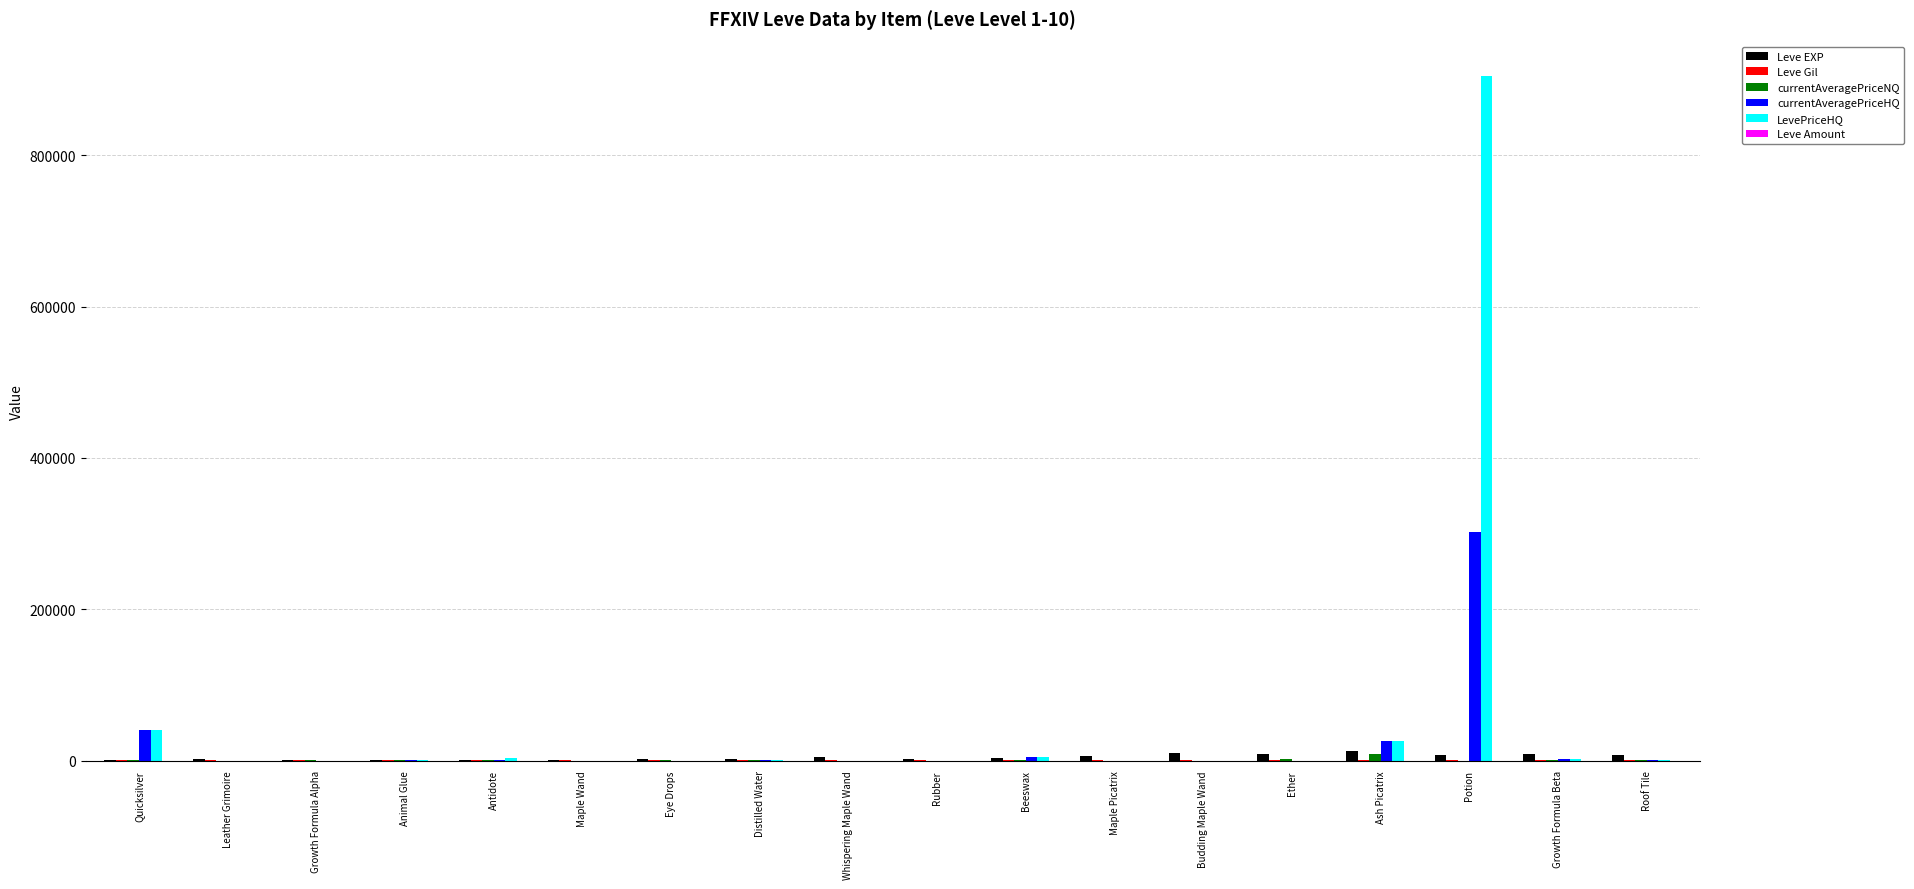

How many categories are shown in the chart?

18